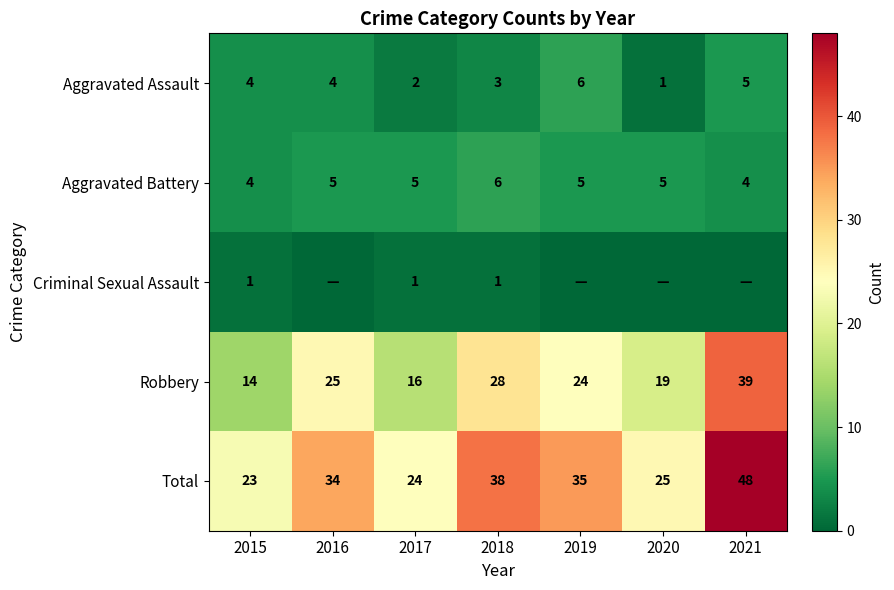

What is the sum of all Total values?

227